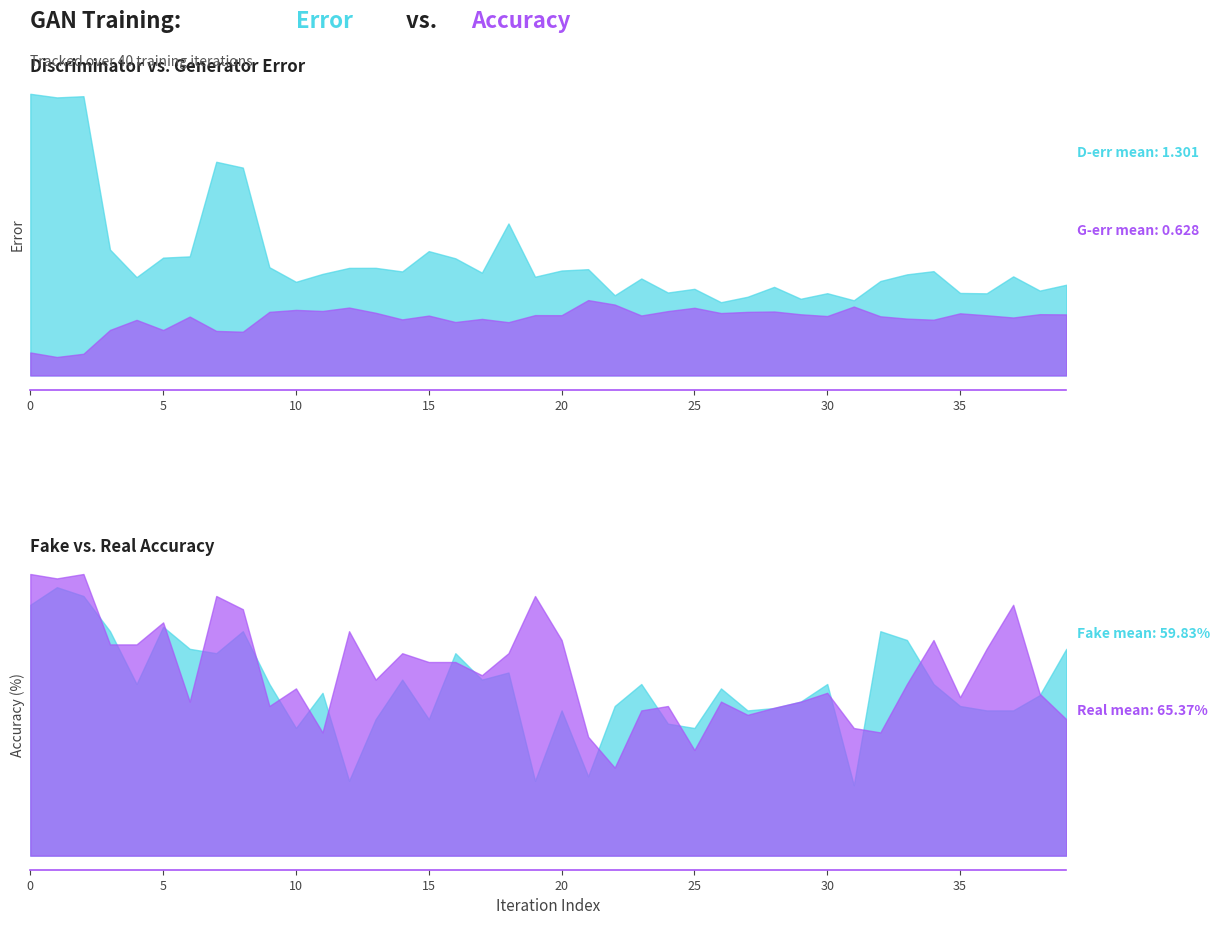

Is the value of real_acc_np at 4 greater than the value of d_error_np at 20?

Yes